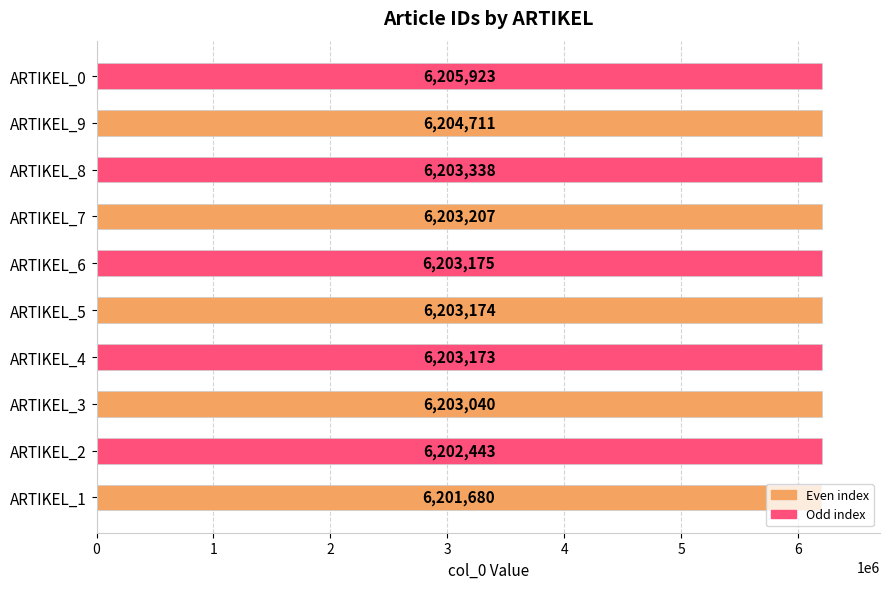

How many series are shown in this chart?

1